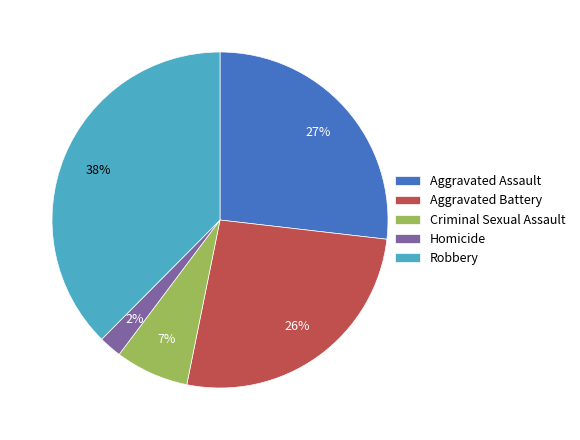

Which category has the biggest portion of the pie?

Robbery